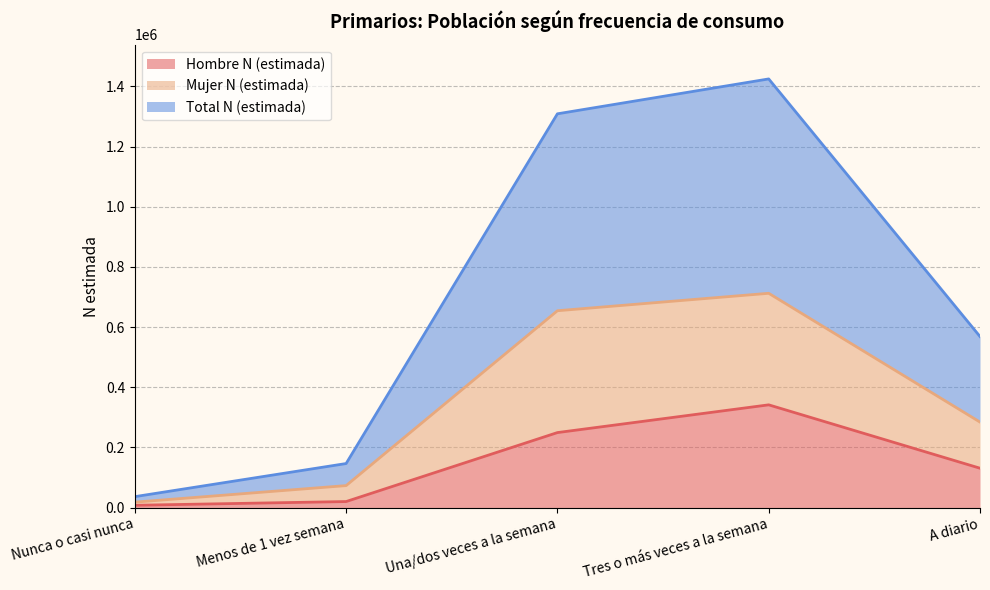

Reading right to left, extract all data points from this chart.

Hombre N (estimada): A diario=131034	Tres o más veces a la semana=341644	Una/dos veces a la semana=249451	Menos de 1 vez semana=20252	Nunca o casi nunca=7842
Mujer N (estimada): A diario=284364	Tres o más veces a la semana=712411	Una/dos veces a la semana=654441	Menos de 1 vez semana=73279	Nunca o casi nunca=18264
Total N (estimada): A diario=568728	Tres o más veces a la semana=1424822	Una/dos veces a la semana=1308882	Menos de 1 vez semana=146558	Nunca o casi nunca=36528